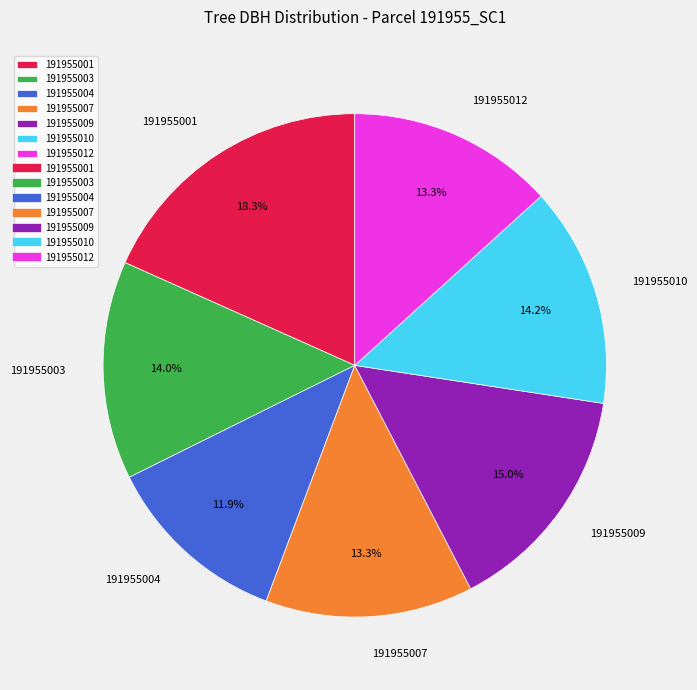

Between 191955010 and 191955009, which is larger?

191955009